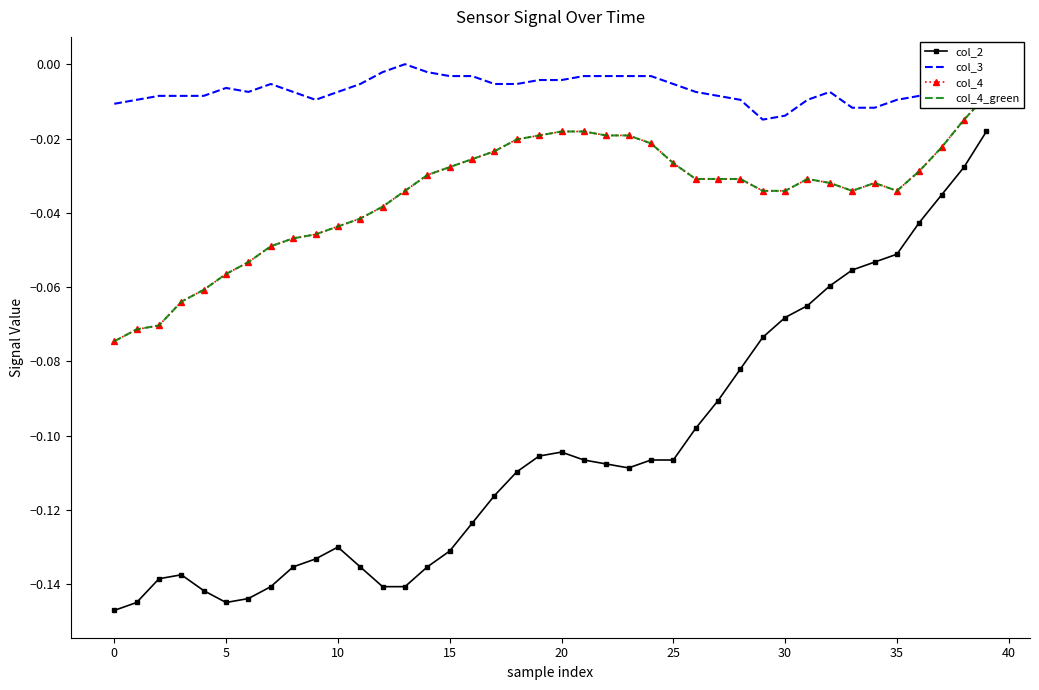

True or false: col_3 and col_4 cross at least once.

False